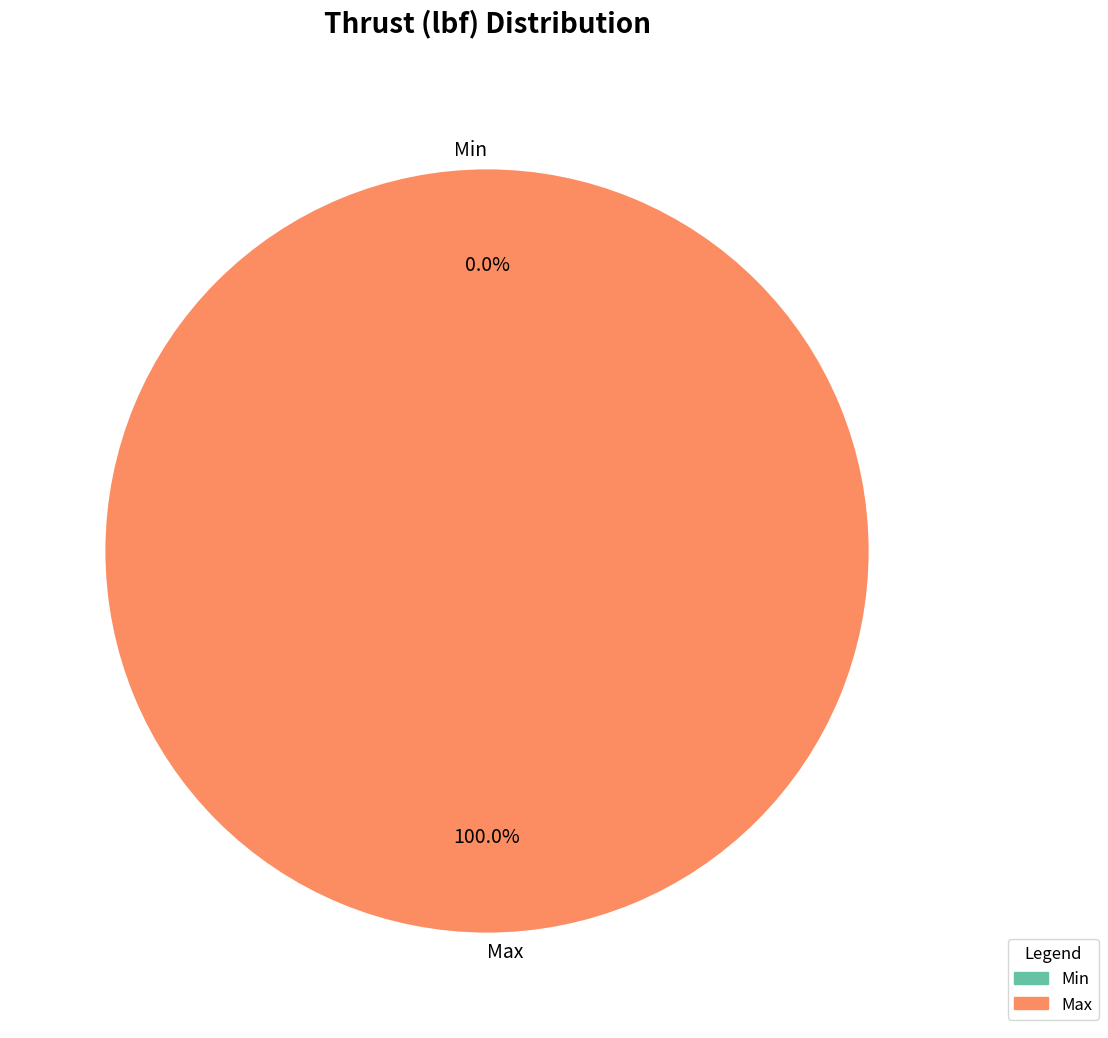

Is it true that Max is 99% of the pie?

False